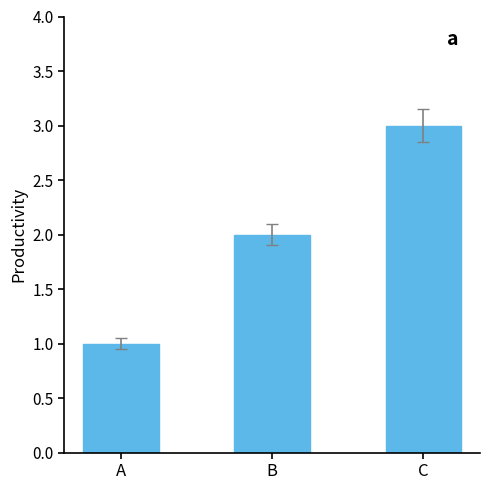

The value at C is 4. True or false?

False